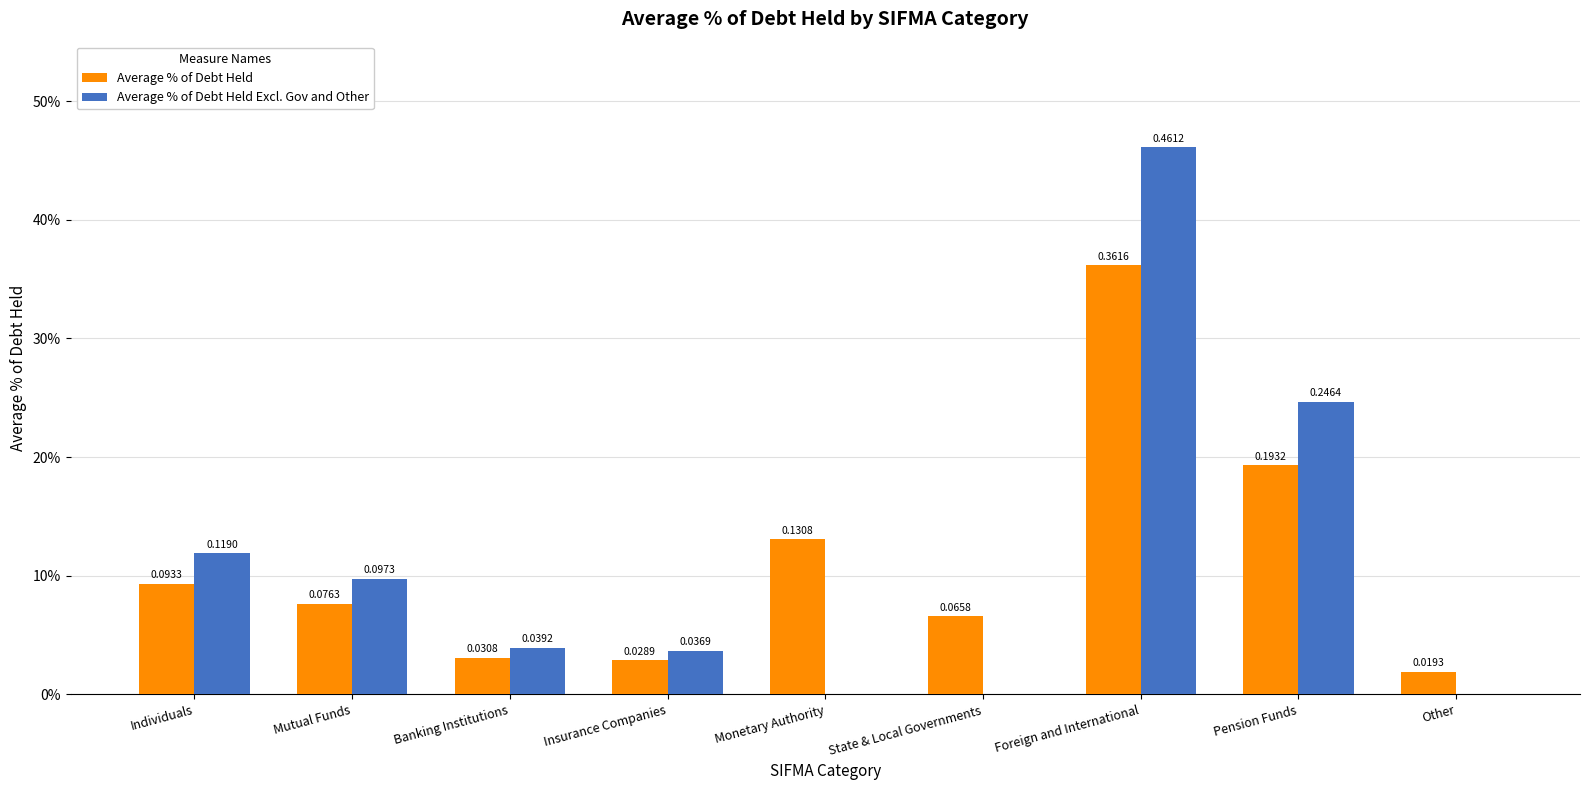

What is the difference between the second highest and second lowest values in the Average % of Debt Held series?

0.2